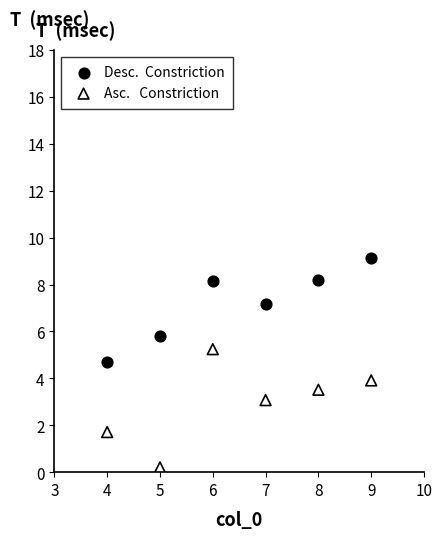

Across all data points, what is the range of Y values (max minus min)?

8.9